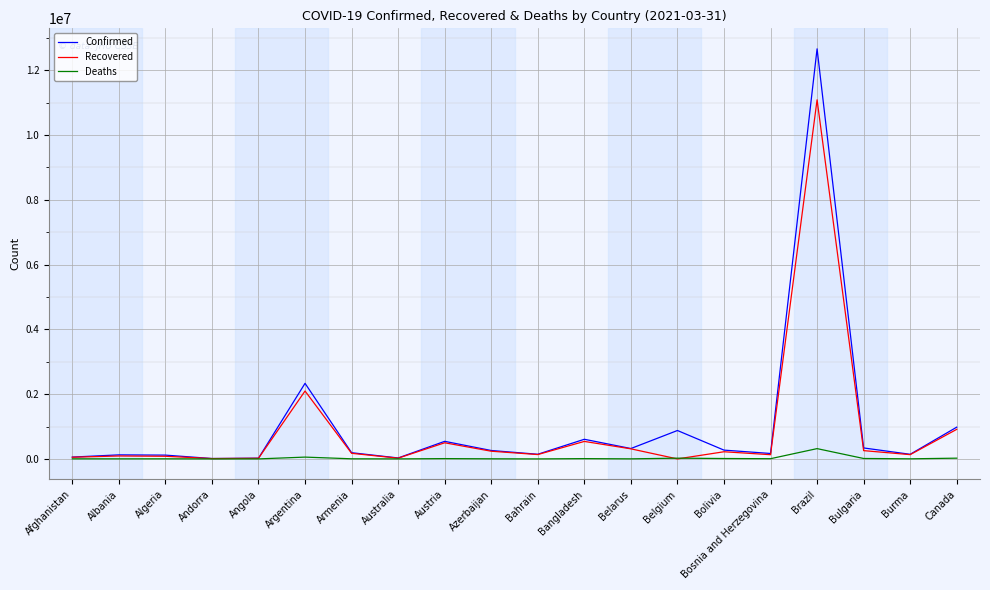

How many series are shown in this chart?

3